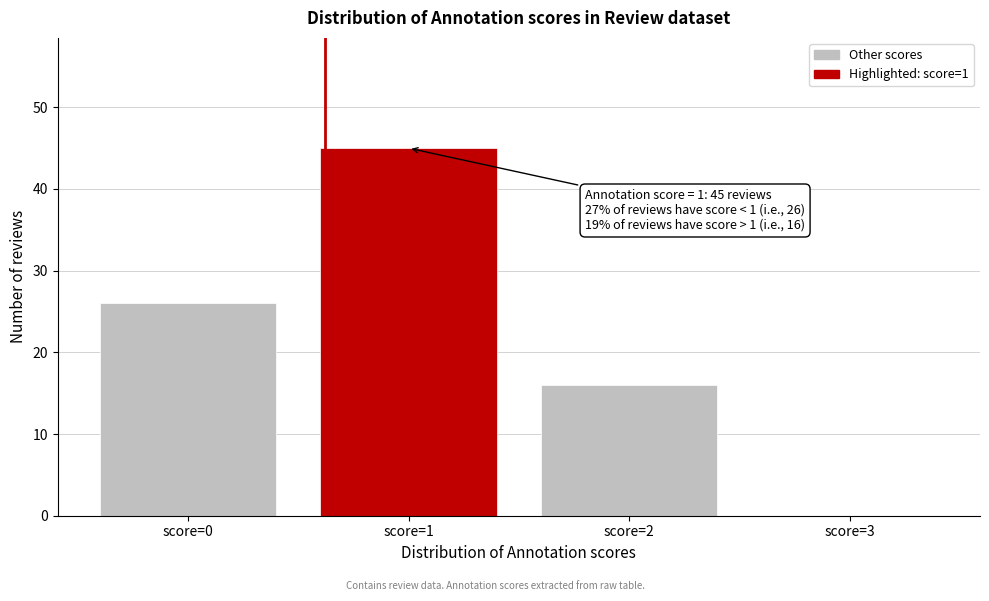

Reading right to left, extract all data points from this chart.

score=3=0	score=2=16	score=1=45	score=0=26